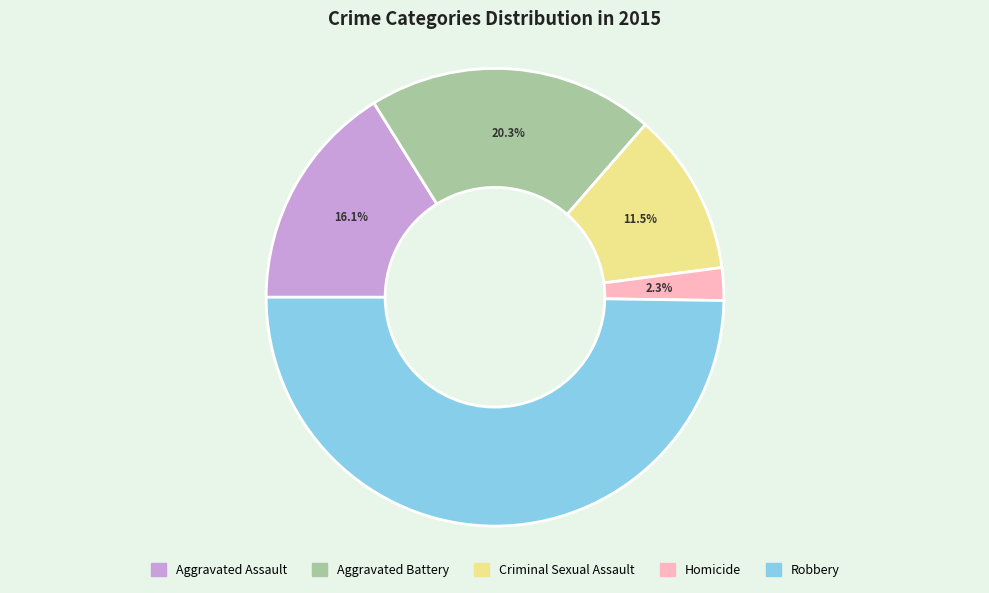

Between Criminal Sexual Assault and Homicide, which is larger?

Criminal Sexual Assault